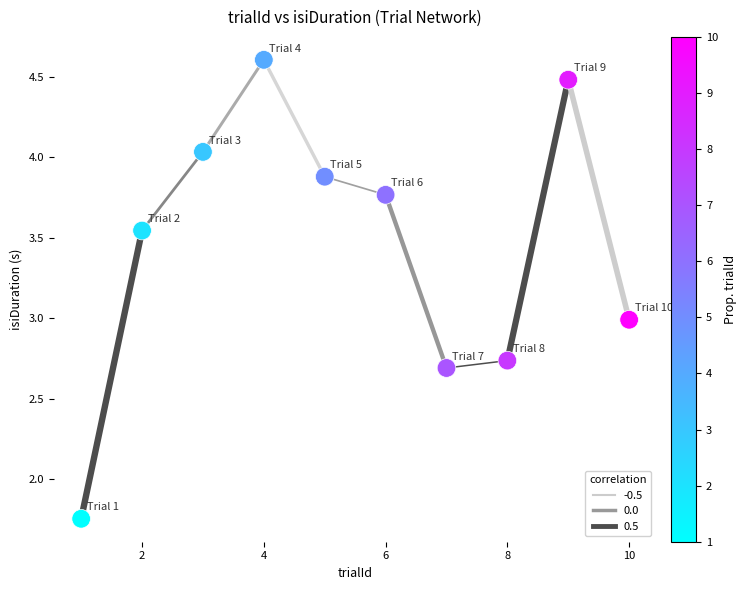

What is the average X value?

5.5